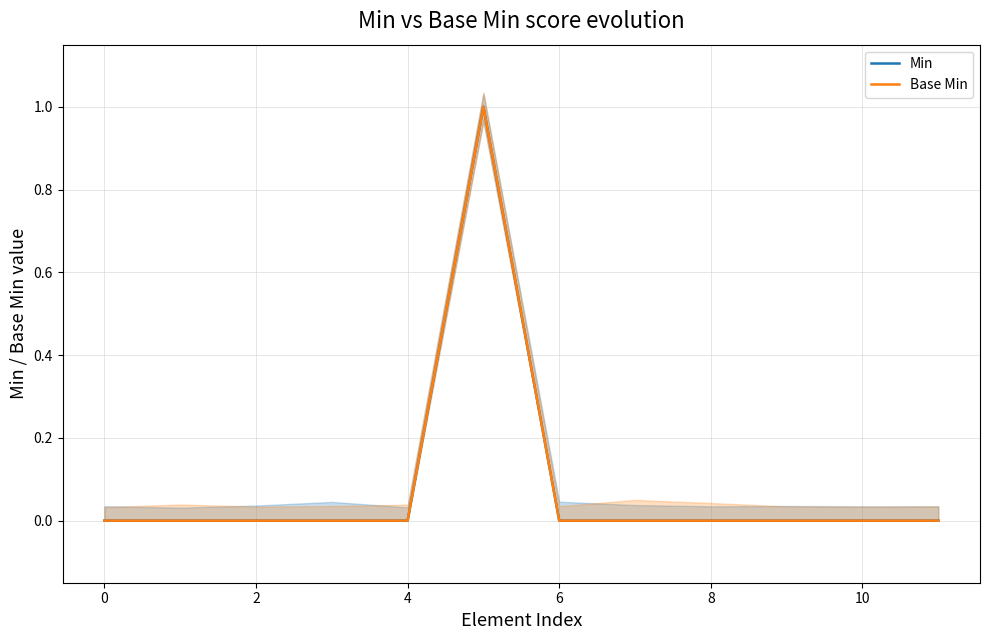

True or false: Base Min and Min cross at least once.

False